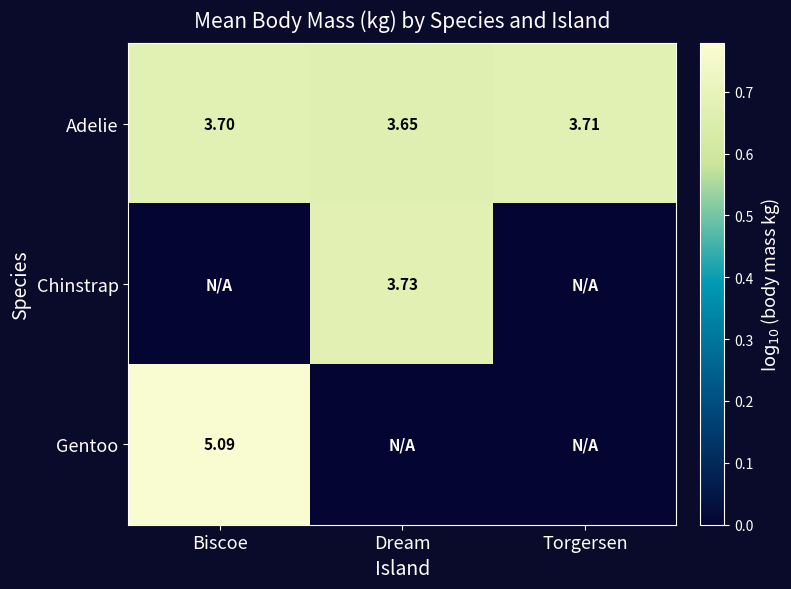

Which category has the lowest value in the Adelie series?

Dream